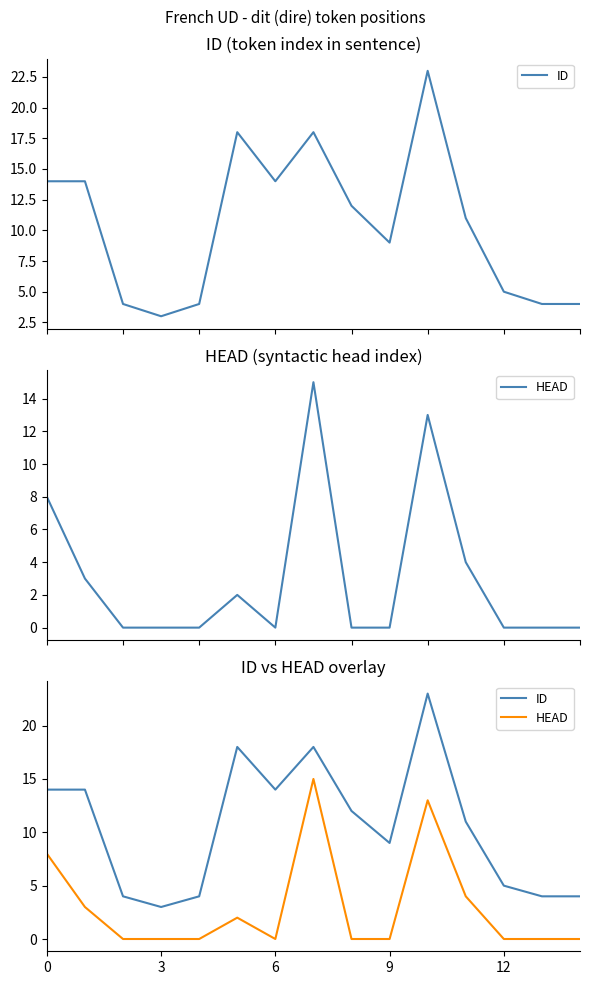

List the series in order of their overall mean, lowest first.

HEAD, ID